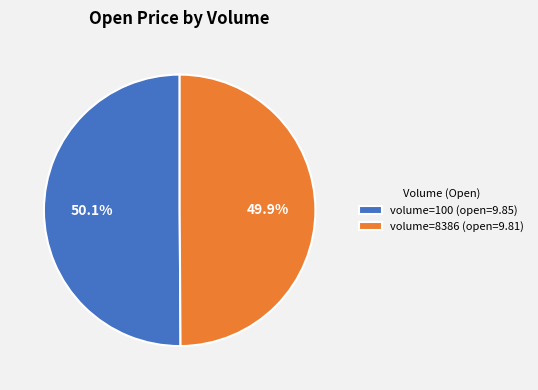

Combined, what portion of the pie is volume=8386 (open=9.81) and volume=100 (open=9.85)?

100.0%